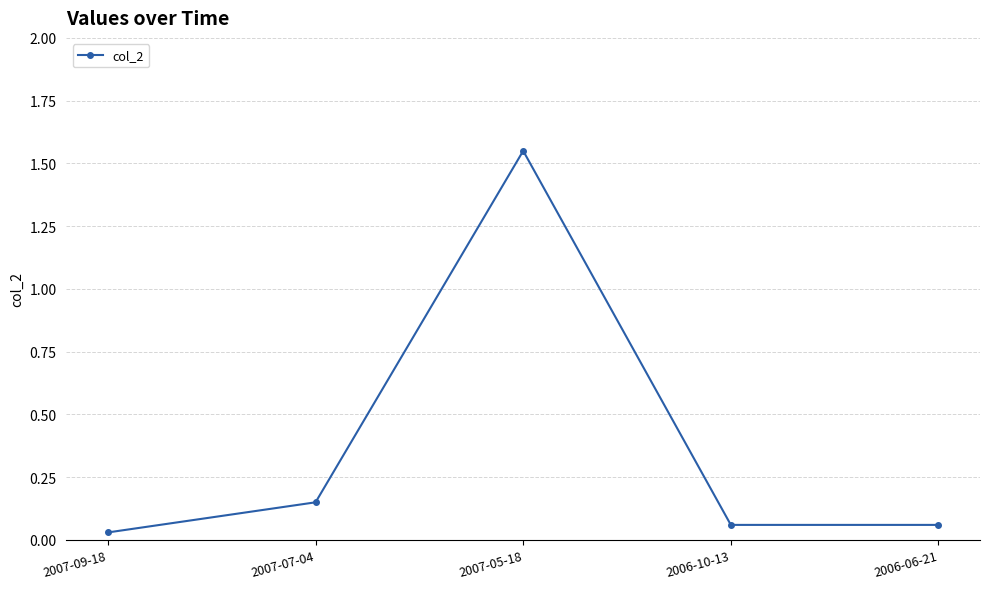

Is it true that the value at 2007-05-18 is 2.2?

False